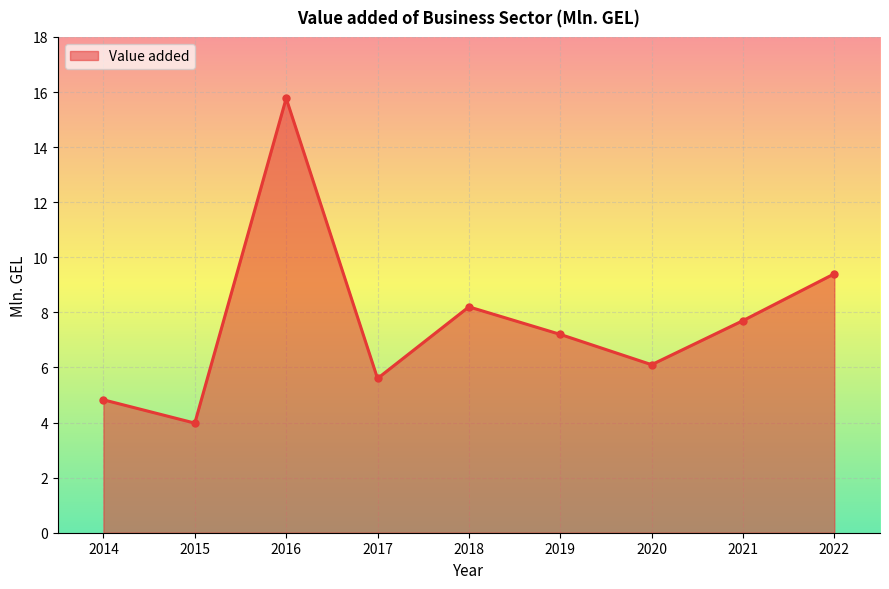

How many points are lower than both their immediate neighbors (excluding endpoints)?

3